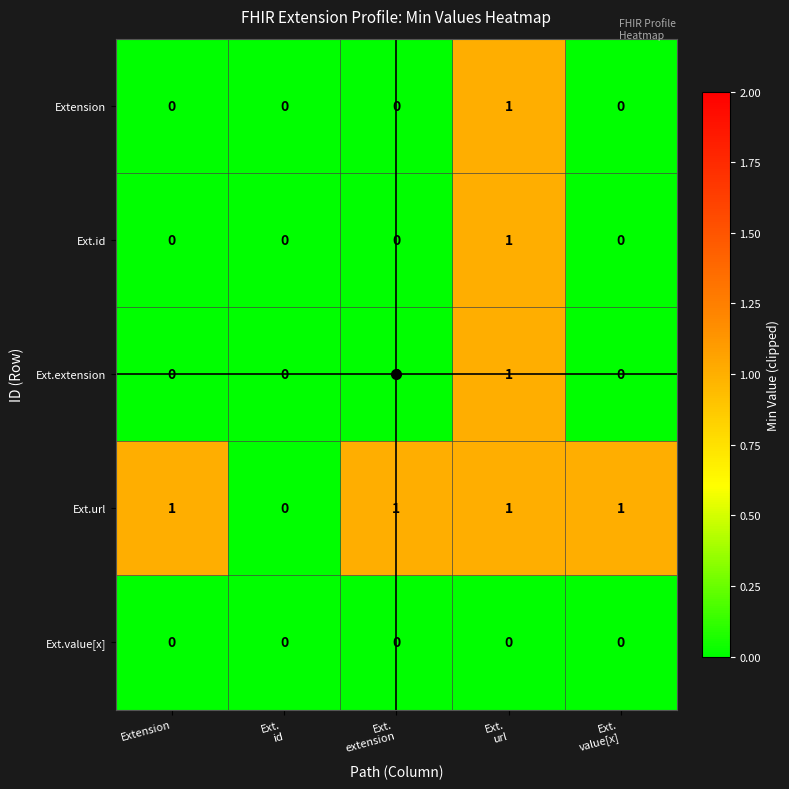

How many categories are shown in the chart?

5